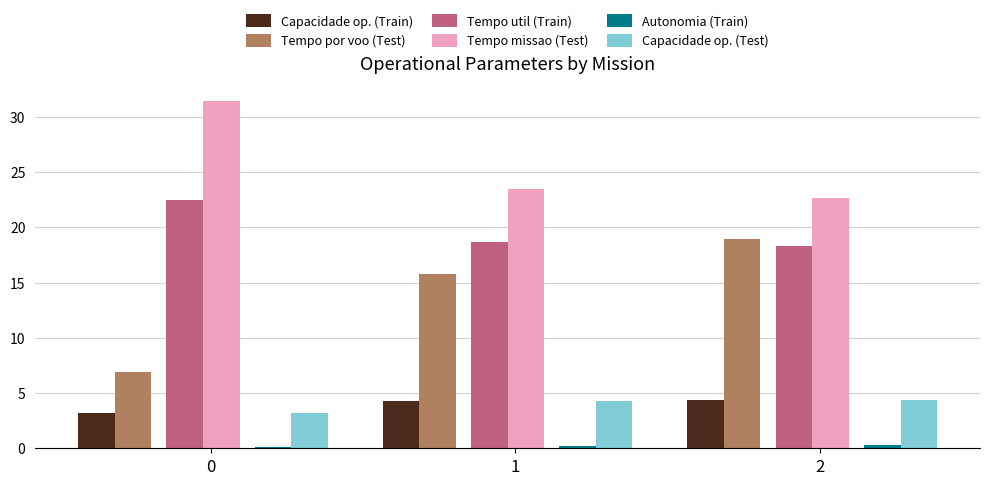

Which series has the largest range (max minus min)?

Tempo por voo (Test)